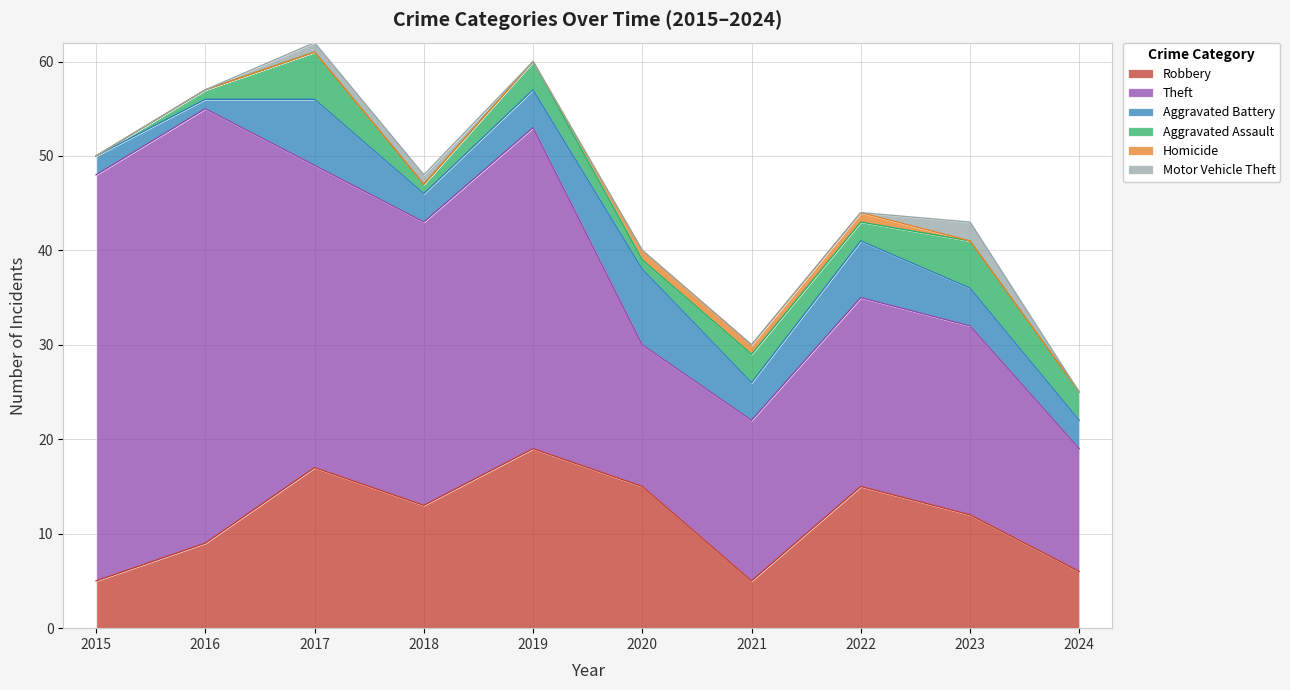

Which series has the largest total across all categories?

Theft